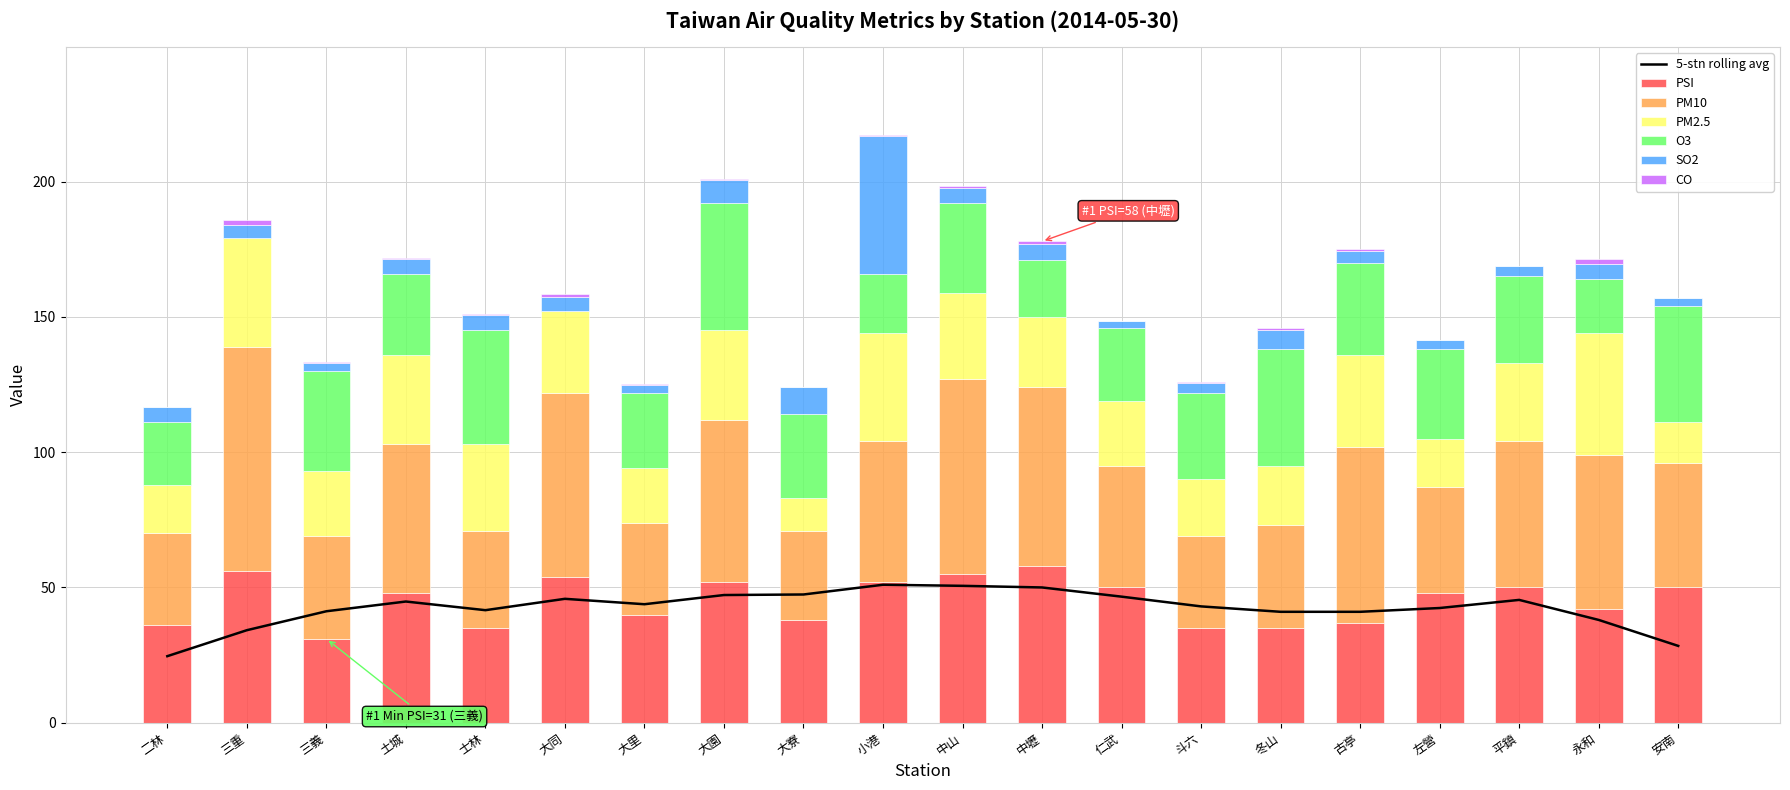

Is the value of PSI at 土城 greater than the value of CO at 中山?

Yes